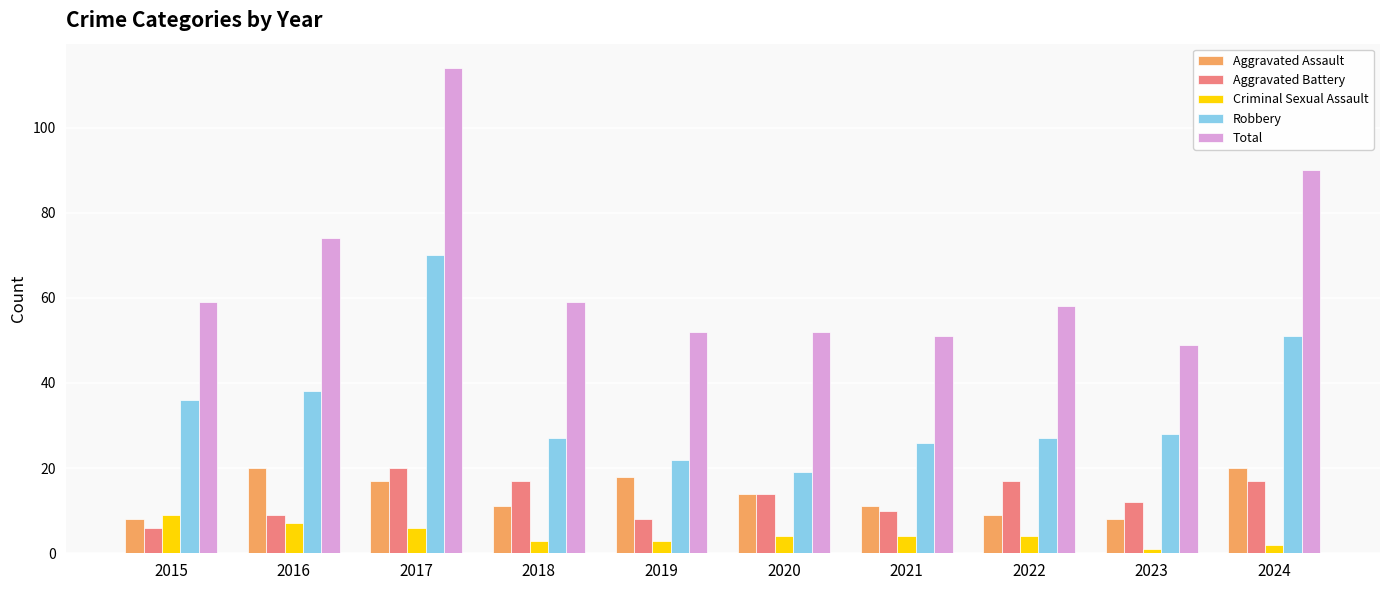

Which series has the largest range (max minus min)?

Total